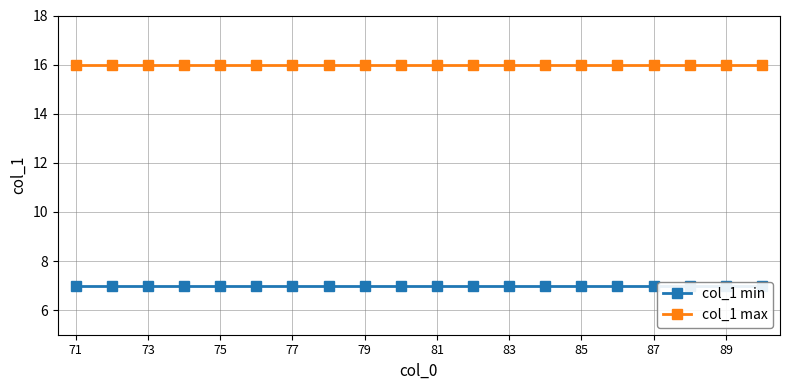

True or false: col_1 max and col_1 min cross at least once.

False